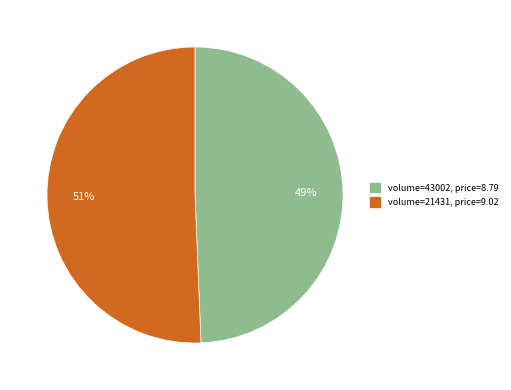

Is it true that volume=43002, price=8.79 is 41% of the pie?

False